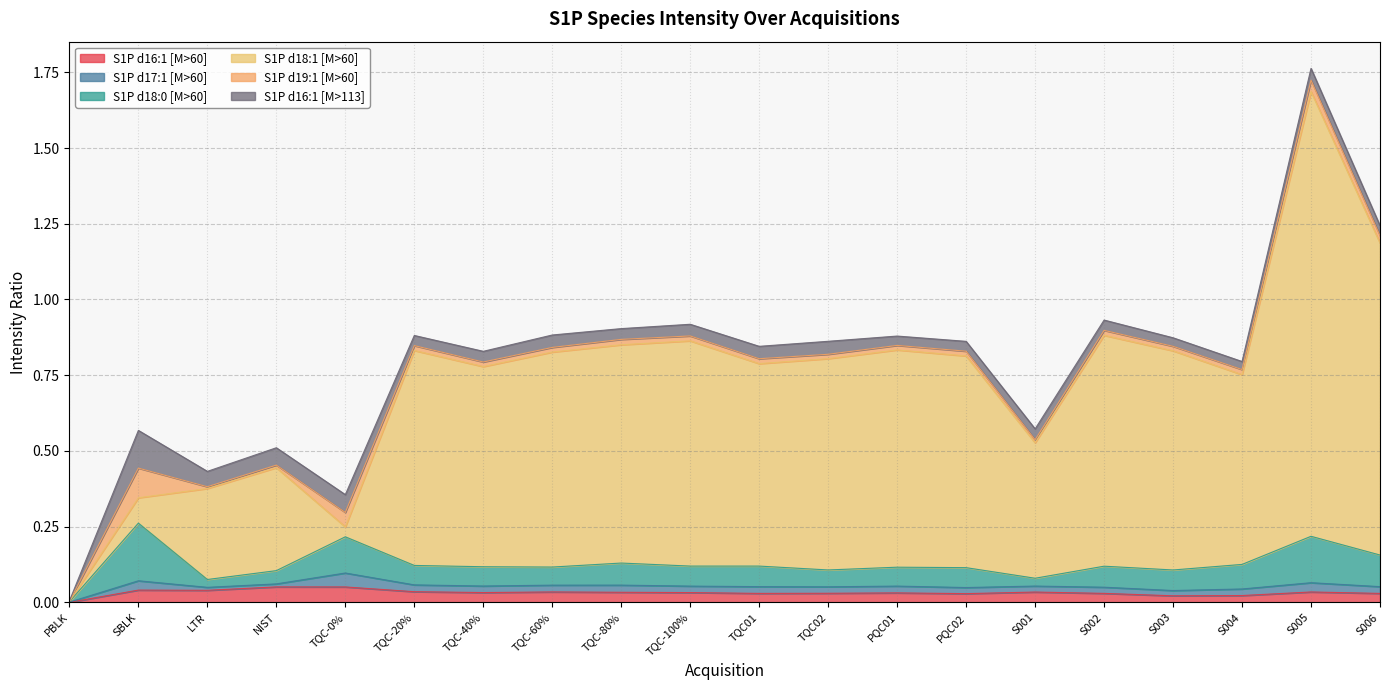

How many series are shown in this chart?

6